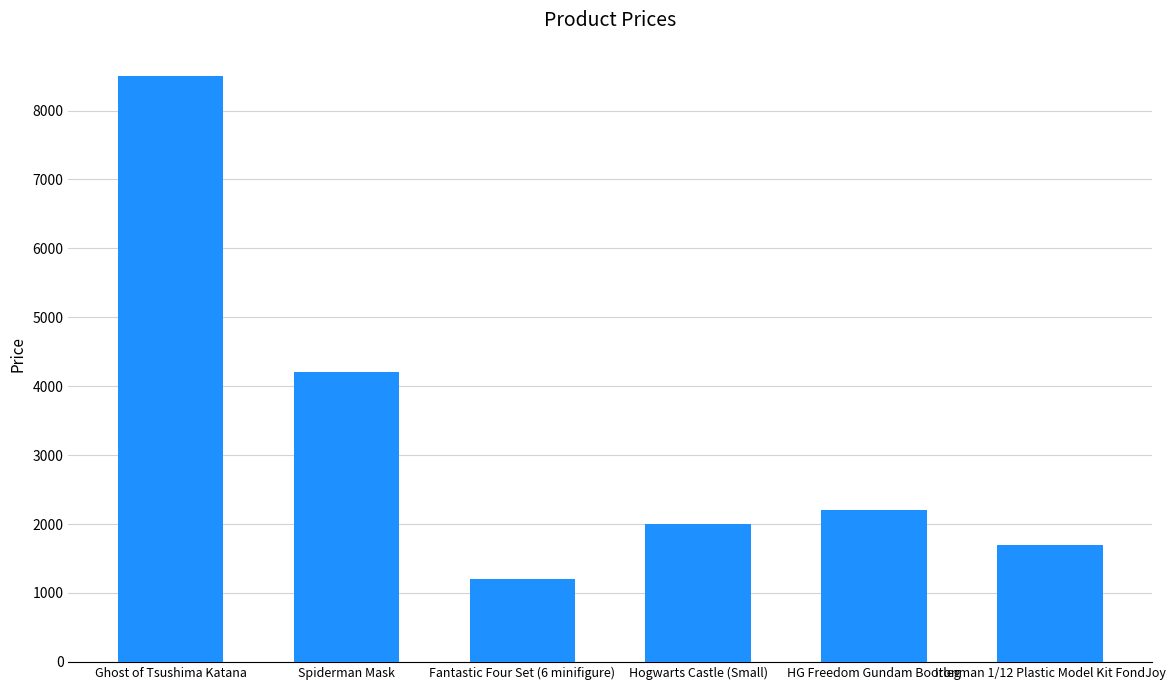

How many bars are there in total?

6